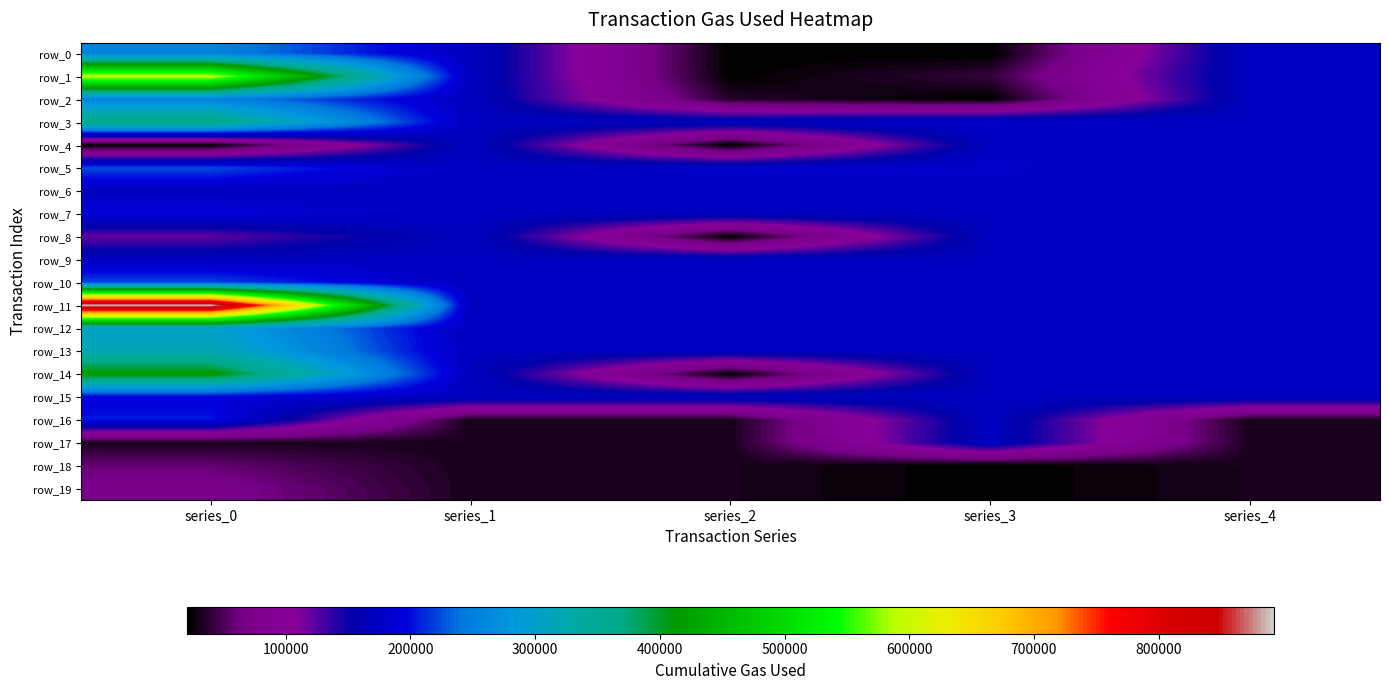

Which label corresponds to the smallest value in the chart?

series_3